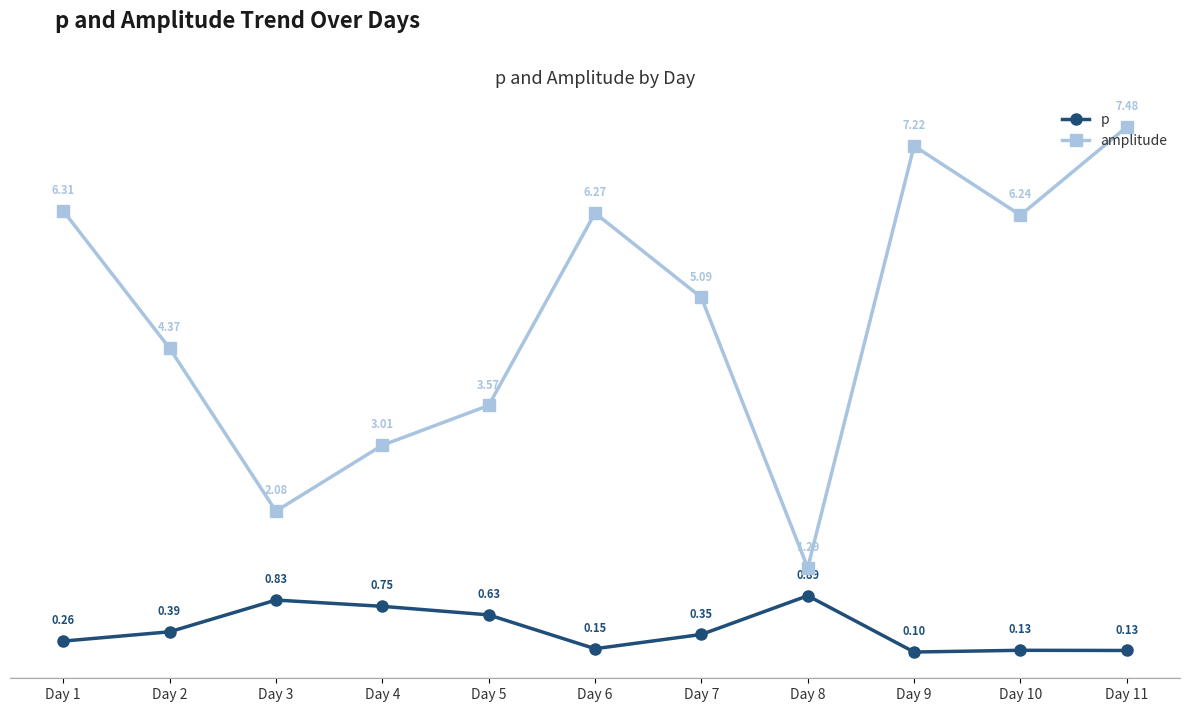

What is the minimum value for p?

0.1